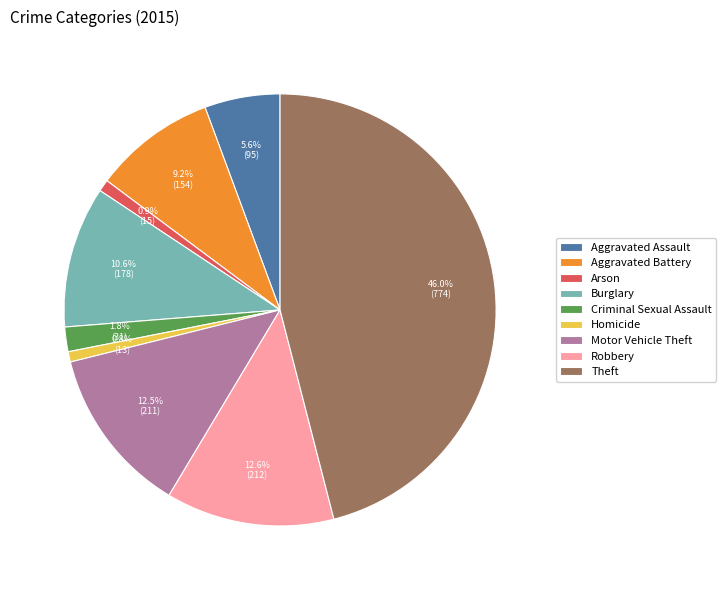

Does Aggravated Assault account for over 50% of the chart?

No